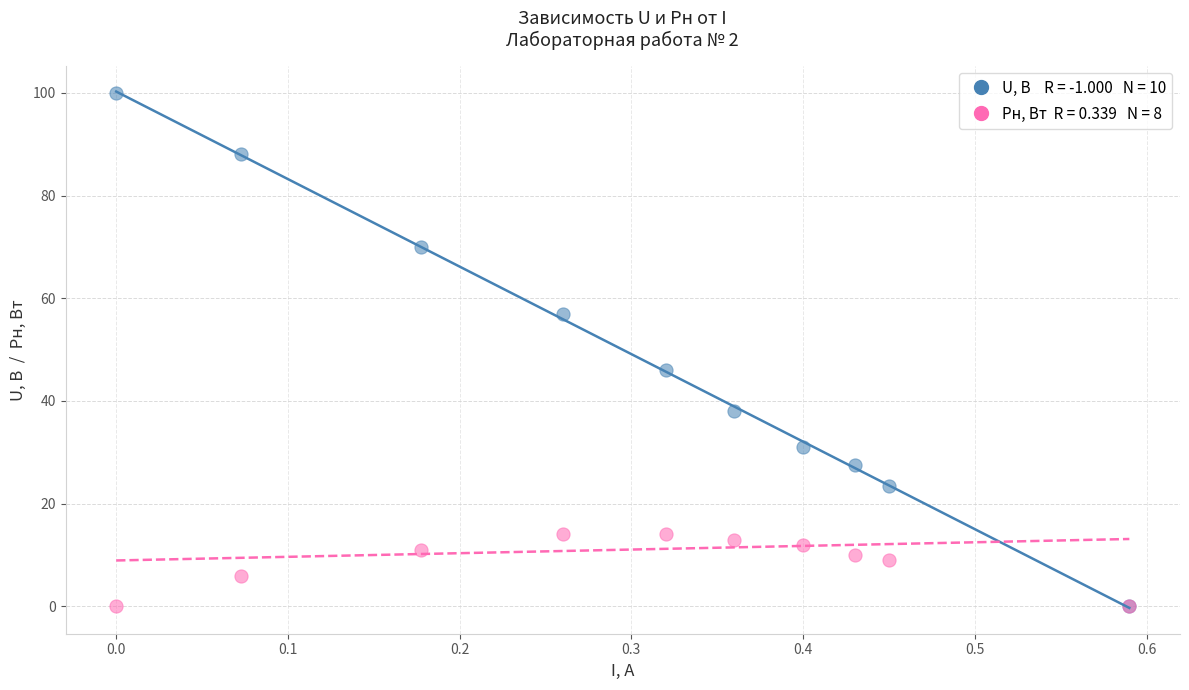

Across all series, what Y value is closest to 50?

46.0